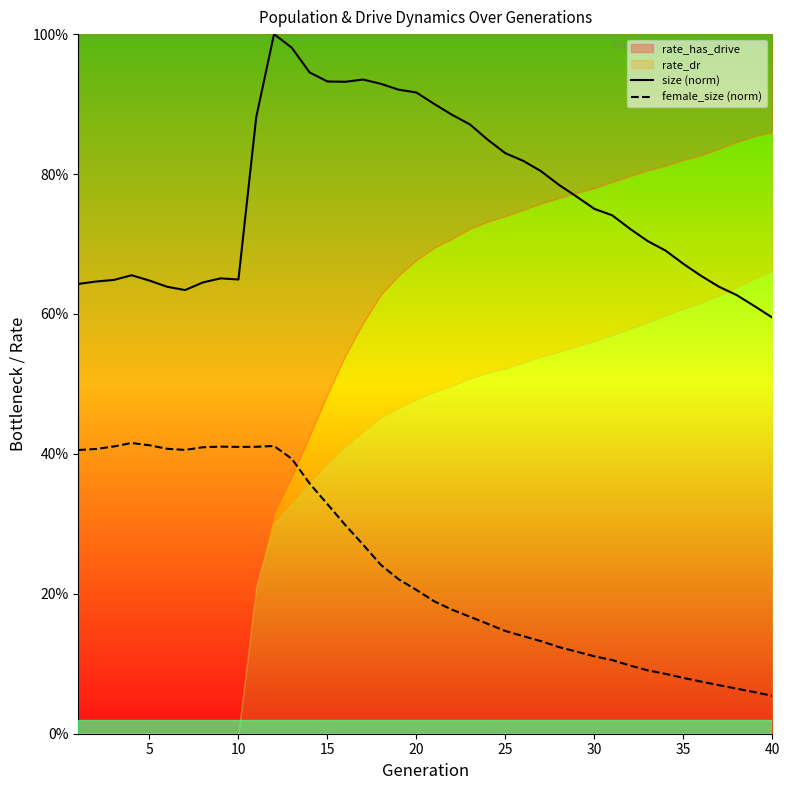

Which series has the largest total across all categories?

size (norm)